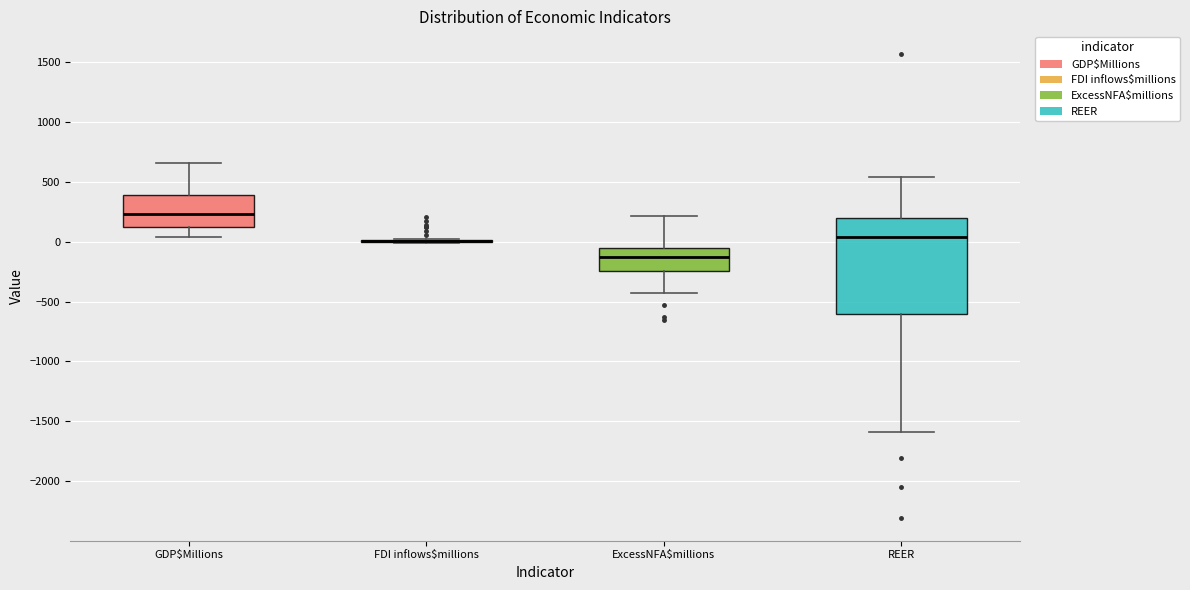

Which box is the tallest, from its lower edge to its upper edge?

REER